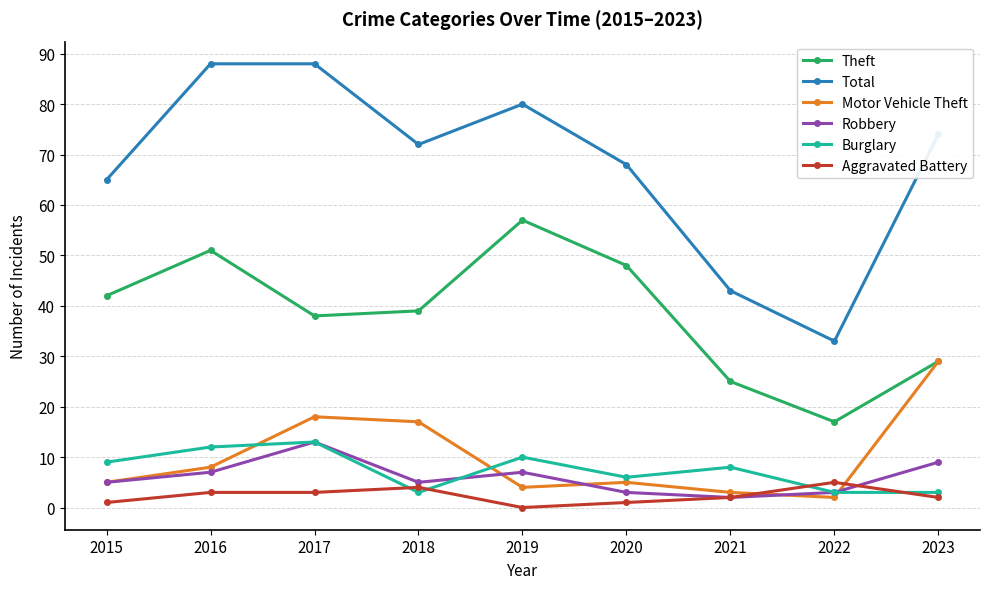

Is the value of Aggravated Battery at 2018 greater than the value of Total at 2015?

No